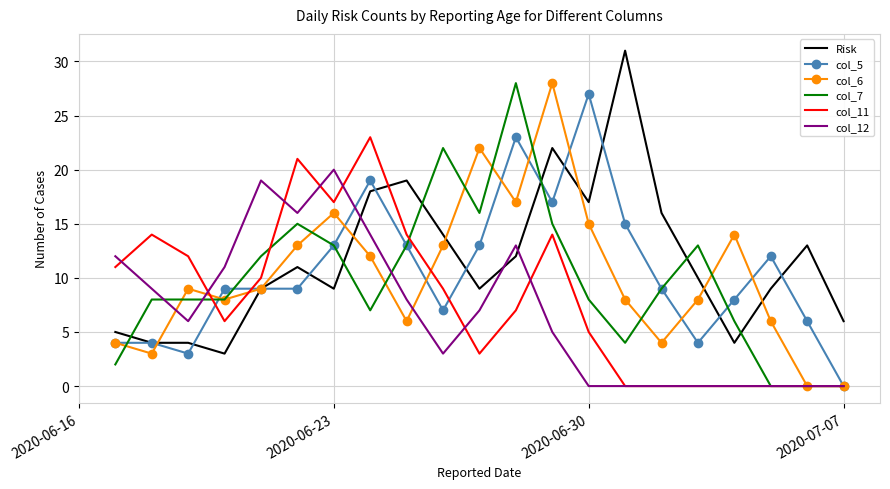

What is the average value of the Risk series?

12